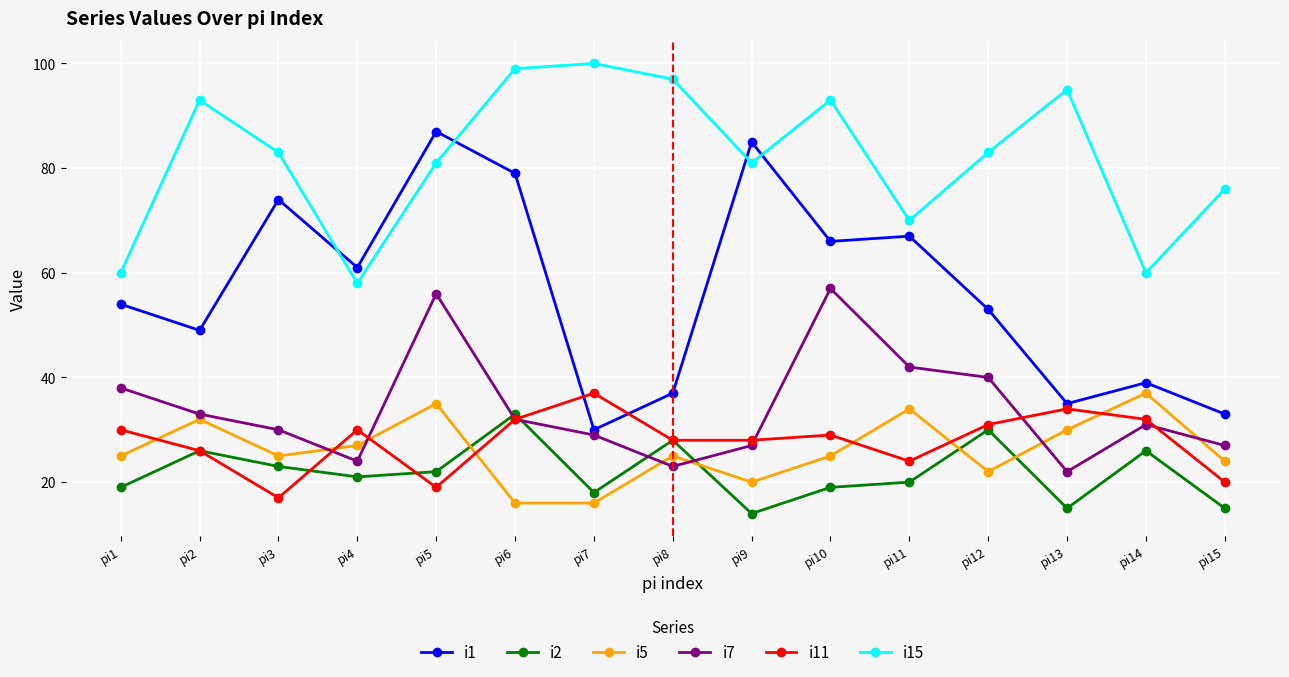

At how many categories does at least one series exceed 74?

11